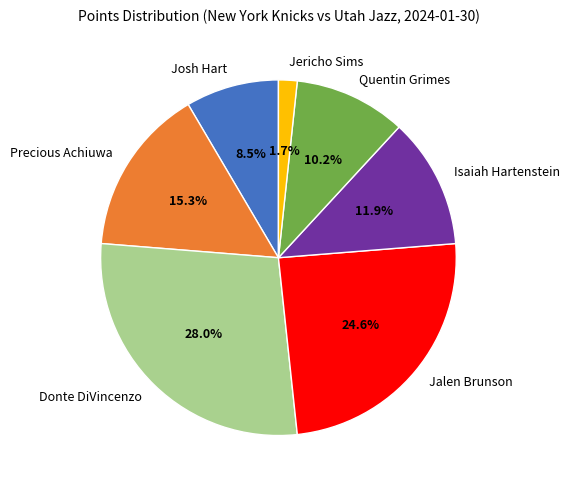

How many segments does this pie chart have?

7